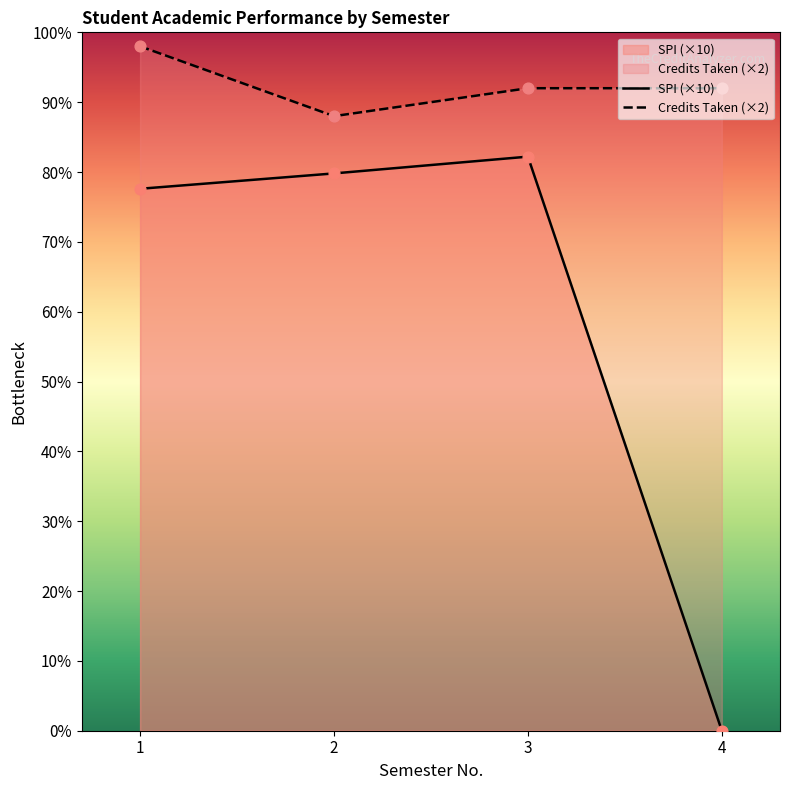

Which series has the widest spread of Y values?

SPI